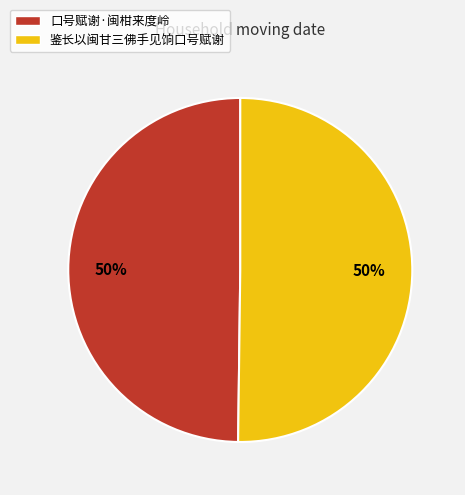

The 鉴长以闽甘三佛手见饷口号赋谢 slice represents 62% of the pie. True or false?

False